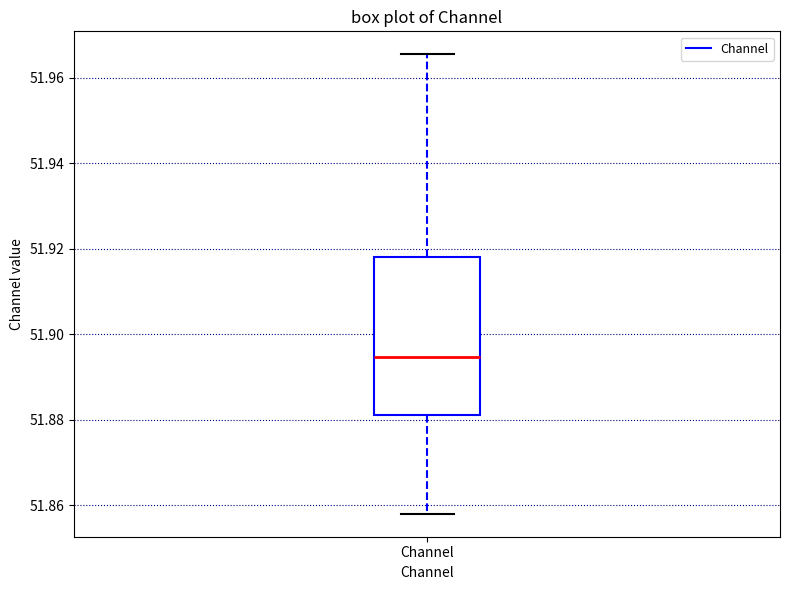

Read this box plot against the y-axis: the position of the median line, the range covered by the box, and the ends of both whiskers. The values are not printed on the chart, so give them approximately, as read against the axis.

median 51.894, box 51.882 to 51.918, whiskers 51.858 to 51.966